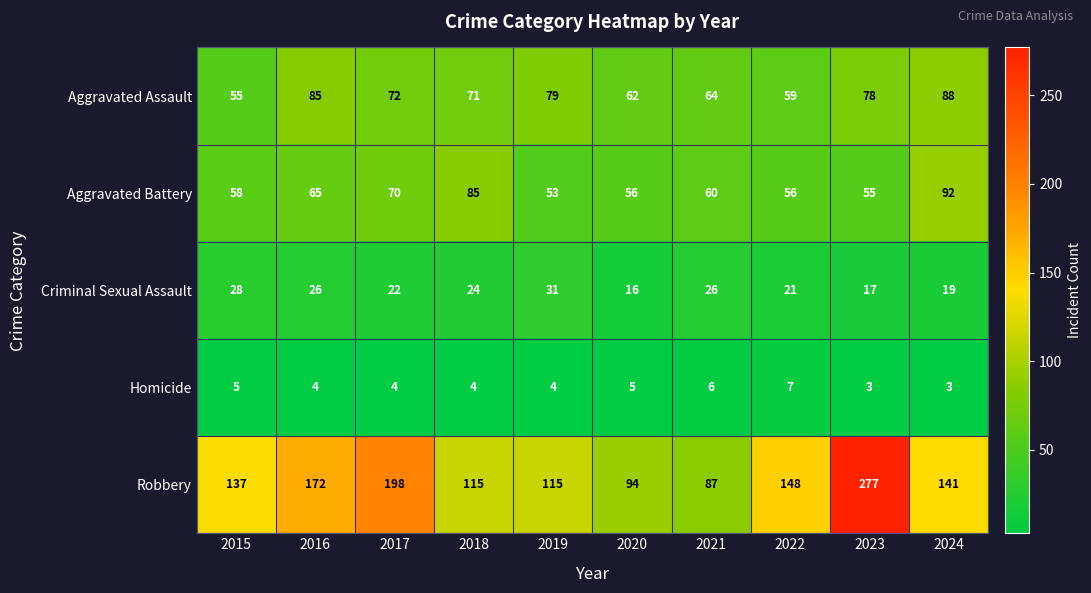

What is the average value of the Criminal Sexual Assault series?

23